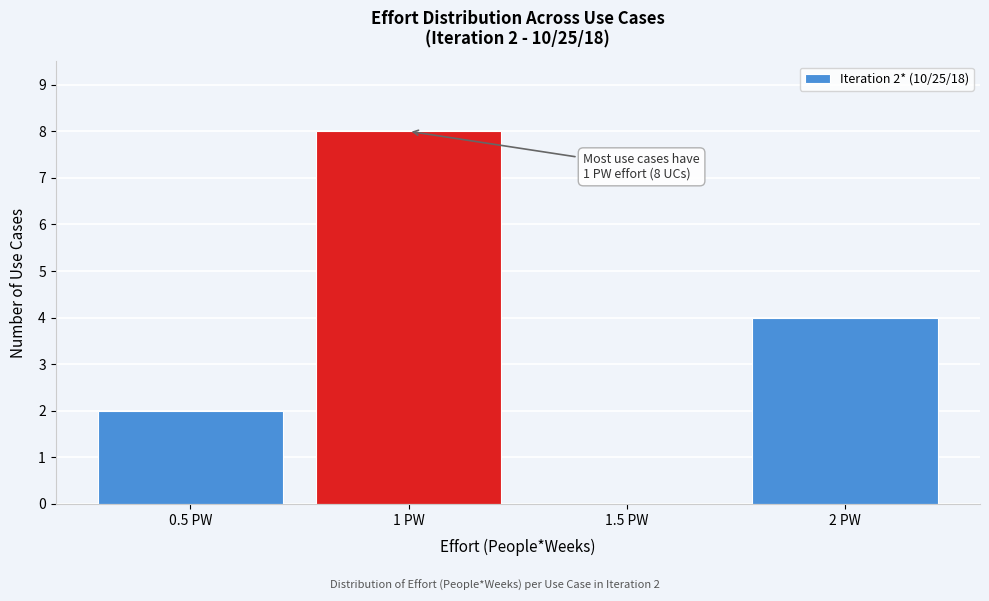

Which range on the x-axis has the tallest bar?

0.75 to 1.25